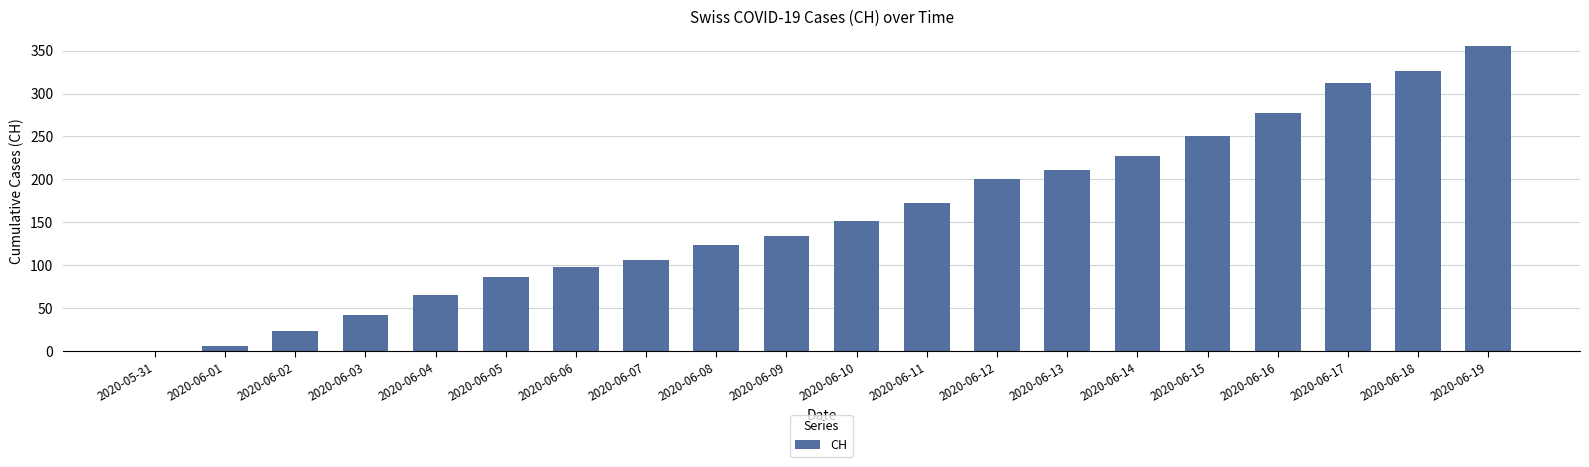

What is the sum of all values?

3167